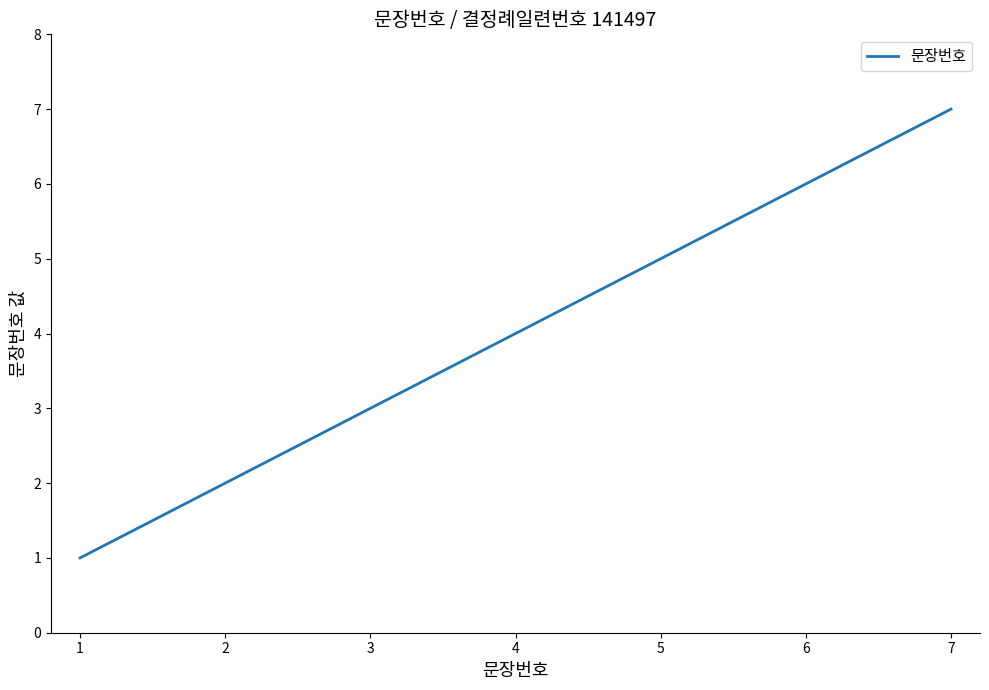

The value at 6 is 3. True or false?

False